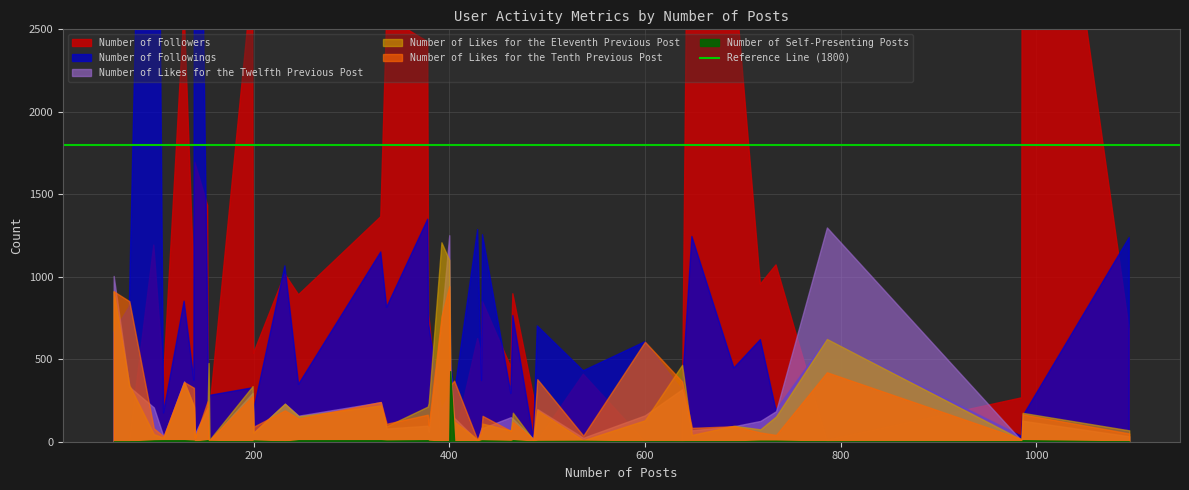

What is the value of the Number of Self-Presenting Posts point at the 18th from the left?

6